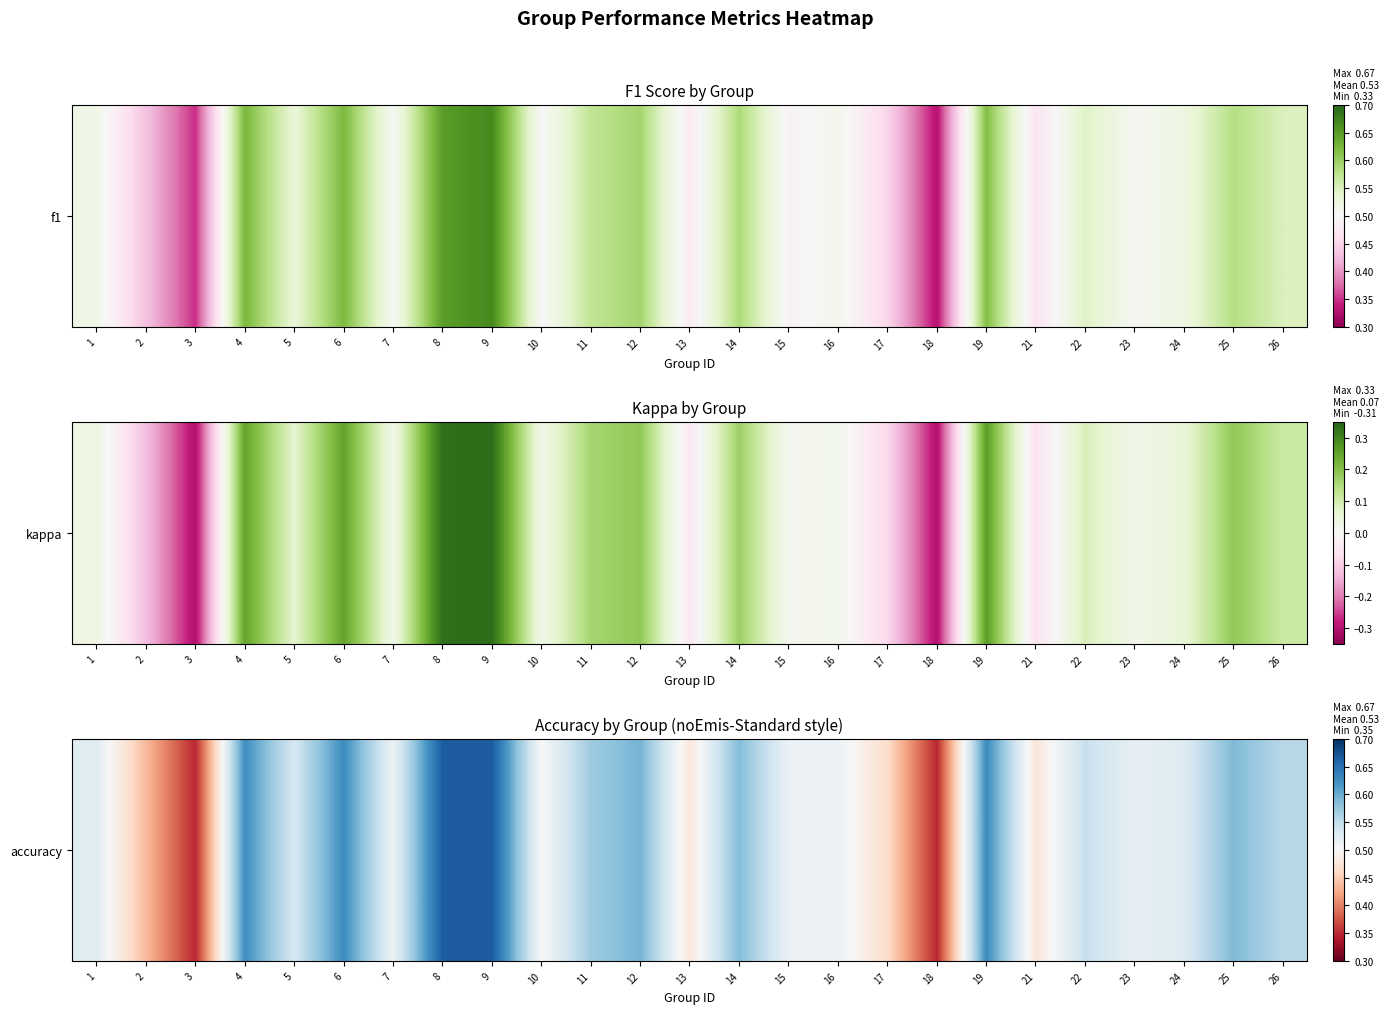

What is the average value?

0.5